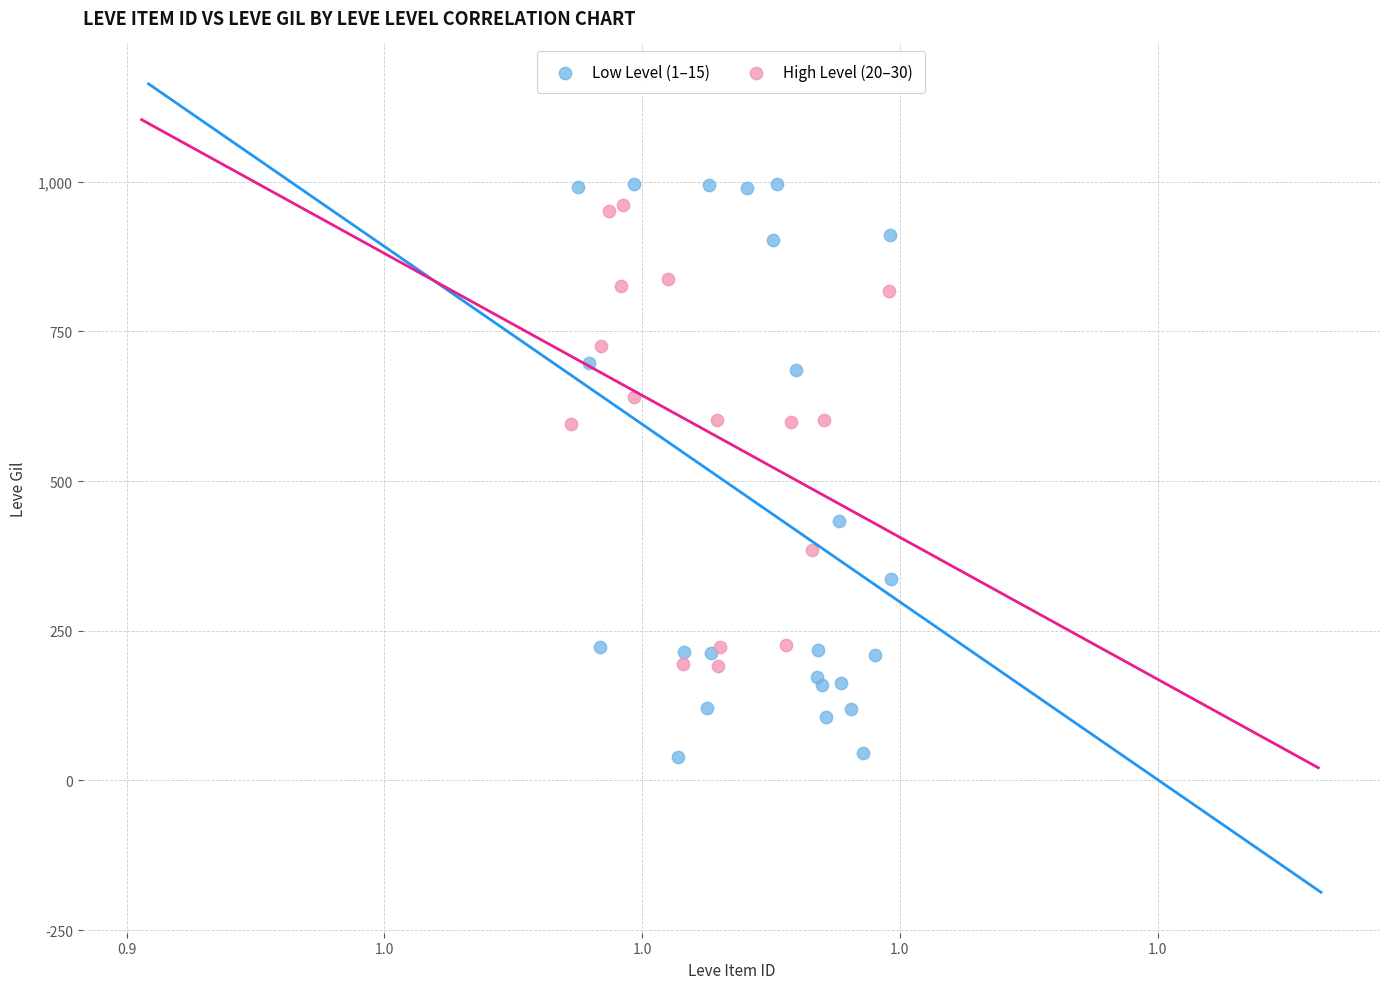

Which series contains the highest Y value?

Low Level (1–15)